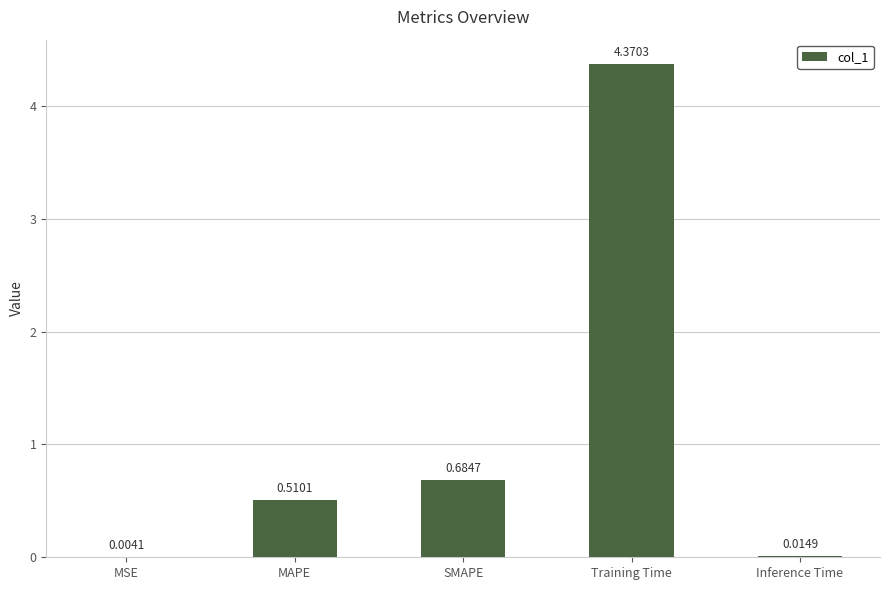

At which label is the value closest to 2?

SMAPE